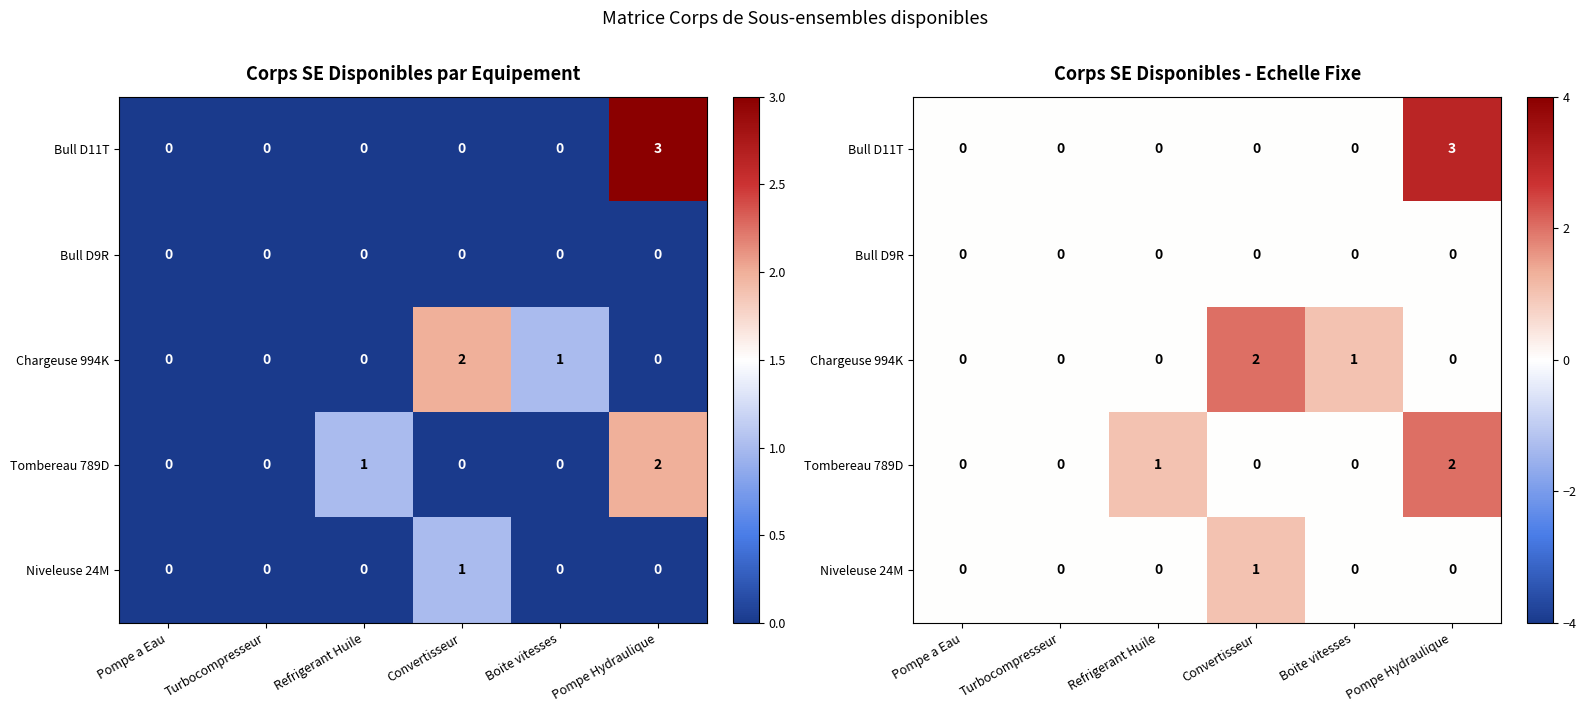

Which category has the highest value across all series?

Pompe Hydraulique